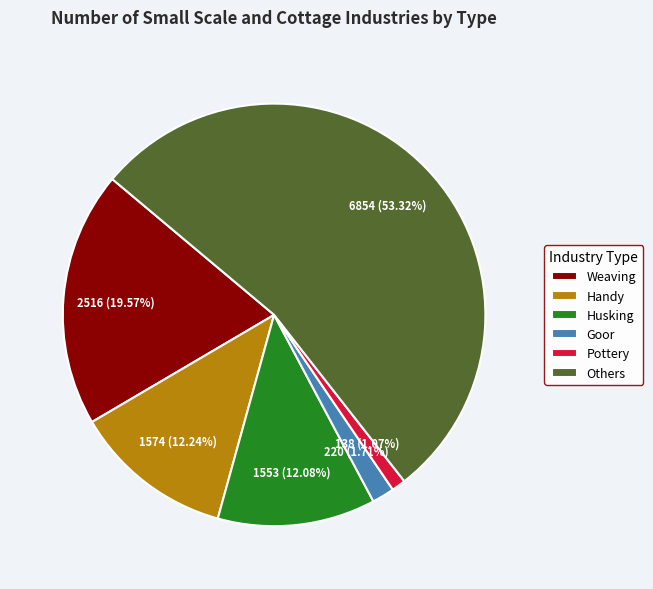

How many segments does this pie chart have?

6